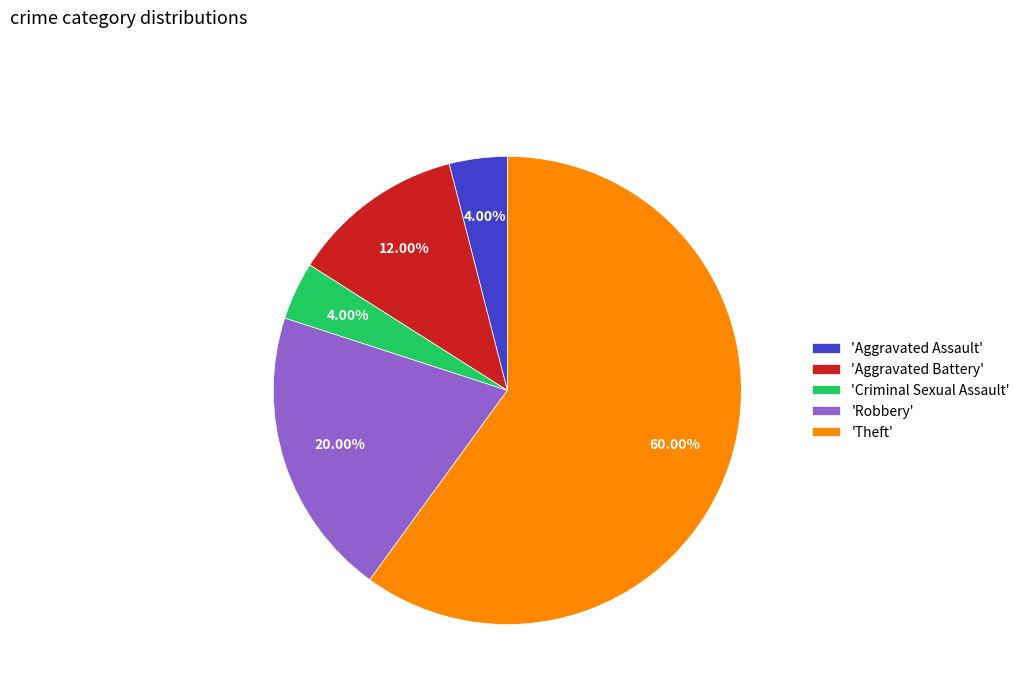

Which slice represents more than half of the pie?

'Theft'